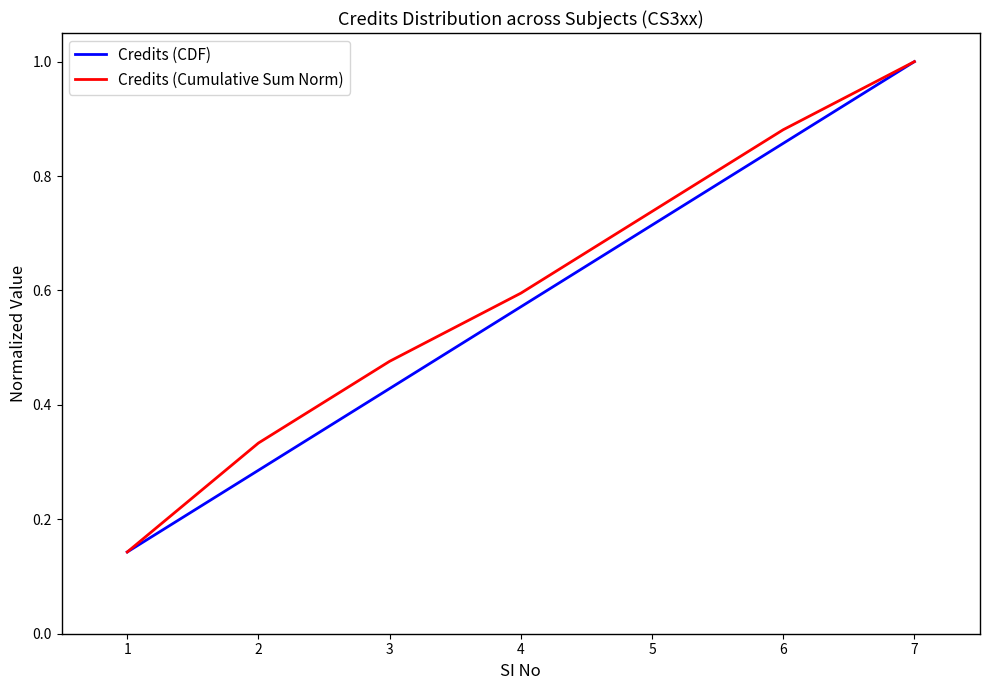

What is the sum of all Credits (Cumulative Sum Norm) values?

4.2